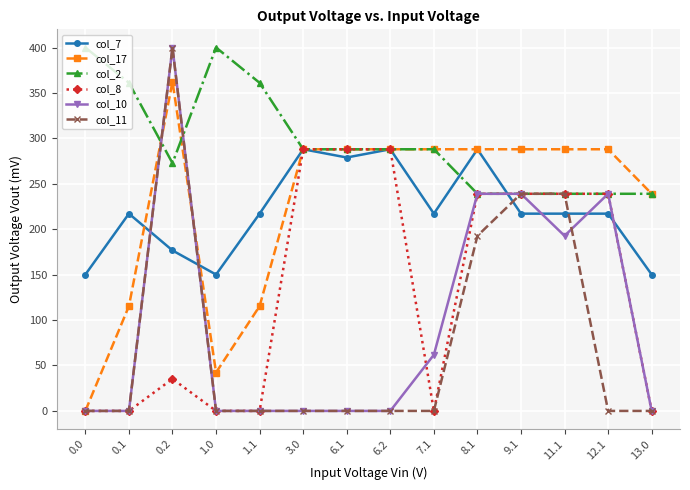

The value of col_7 at 6.1 is 487.3. True or false?

False